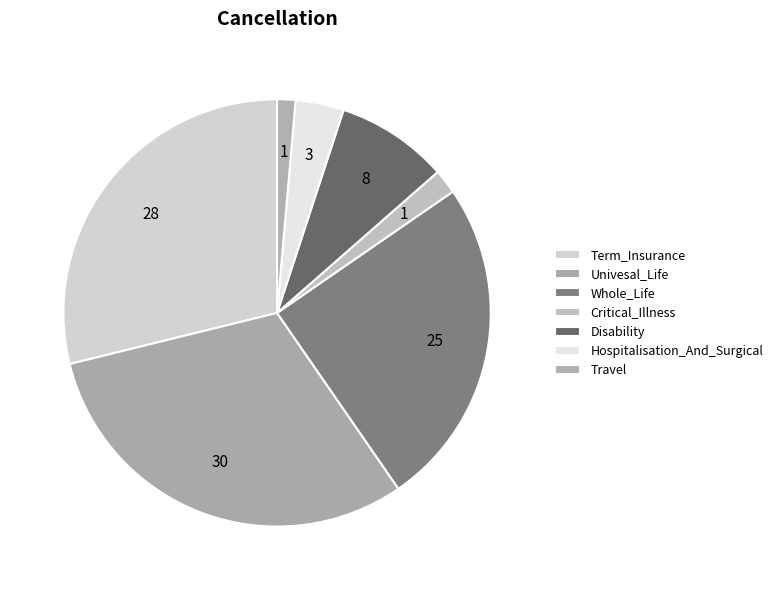

Combined, do Term_Insurance and Univesal_Life account for over 50%?

Yes